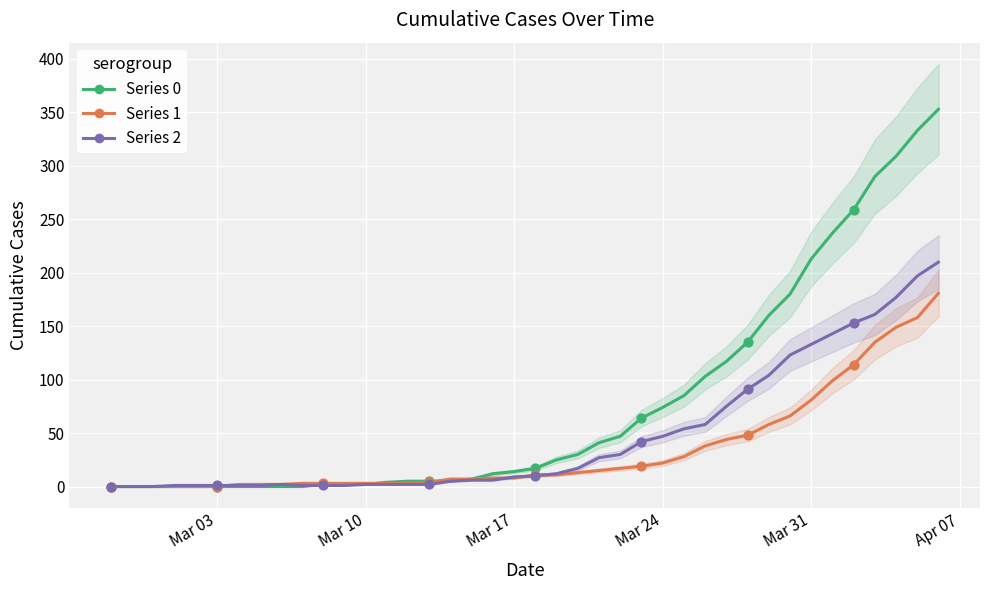

Which series has the largest total across all categories?

Series 0